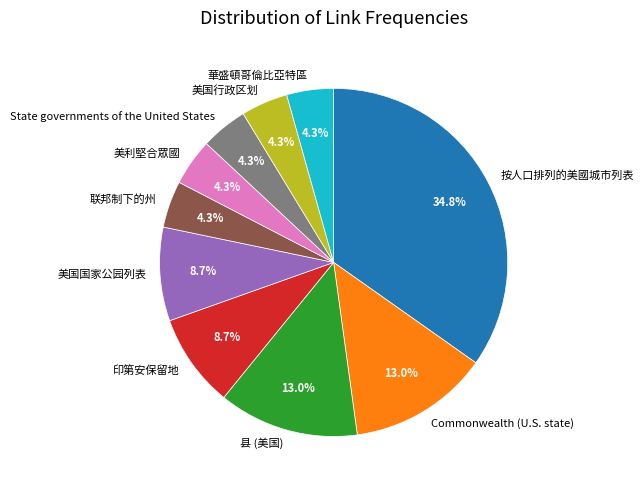

Does 按人口排列的美國城市列表 represent more than half of the total?

No